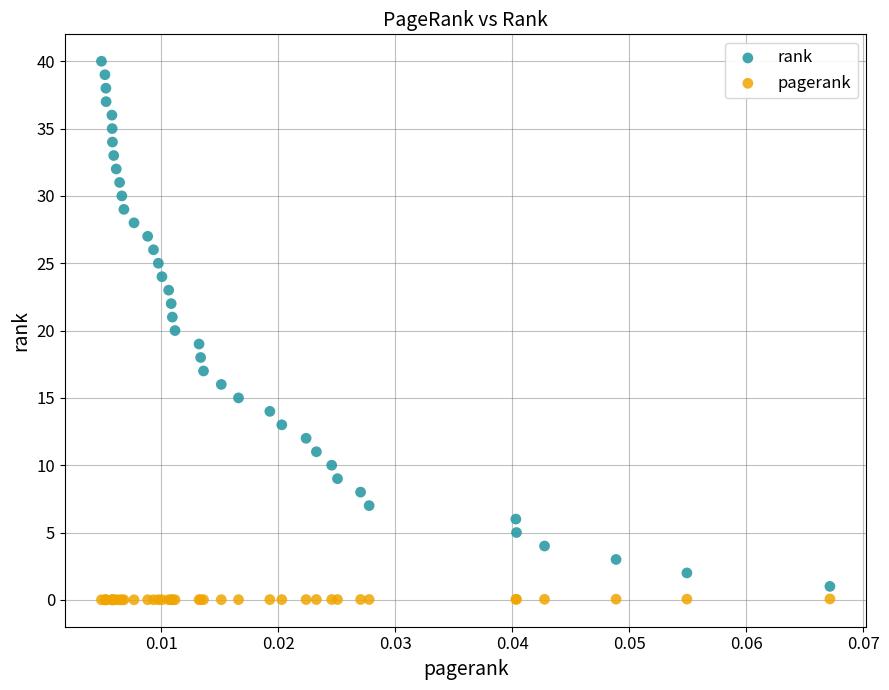

What are all the series names shown in the legend?

rank, pagerank